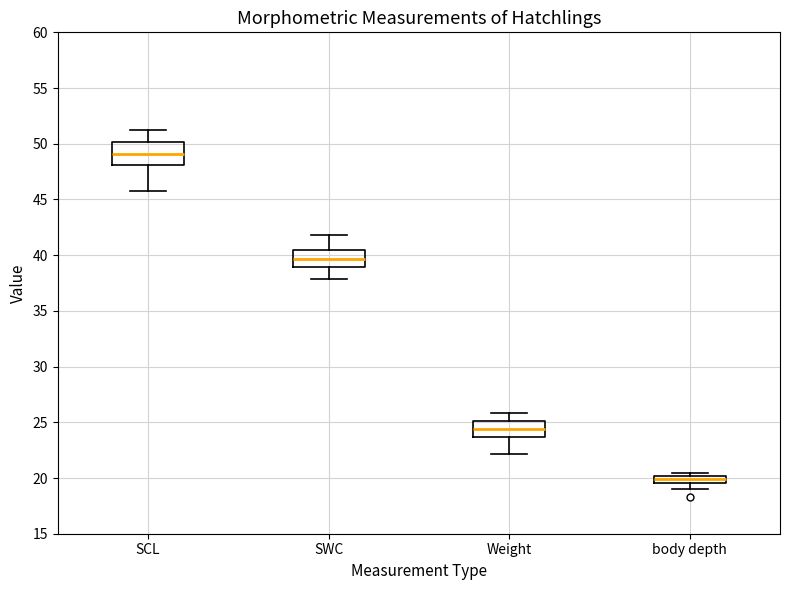

Comparing the boxes themselves (not the whiskers), which one is the tallest?

SCL